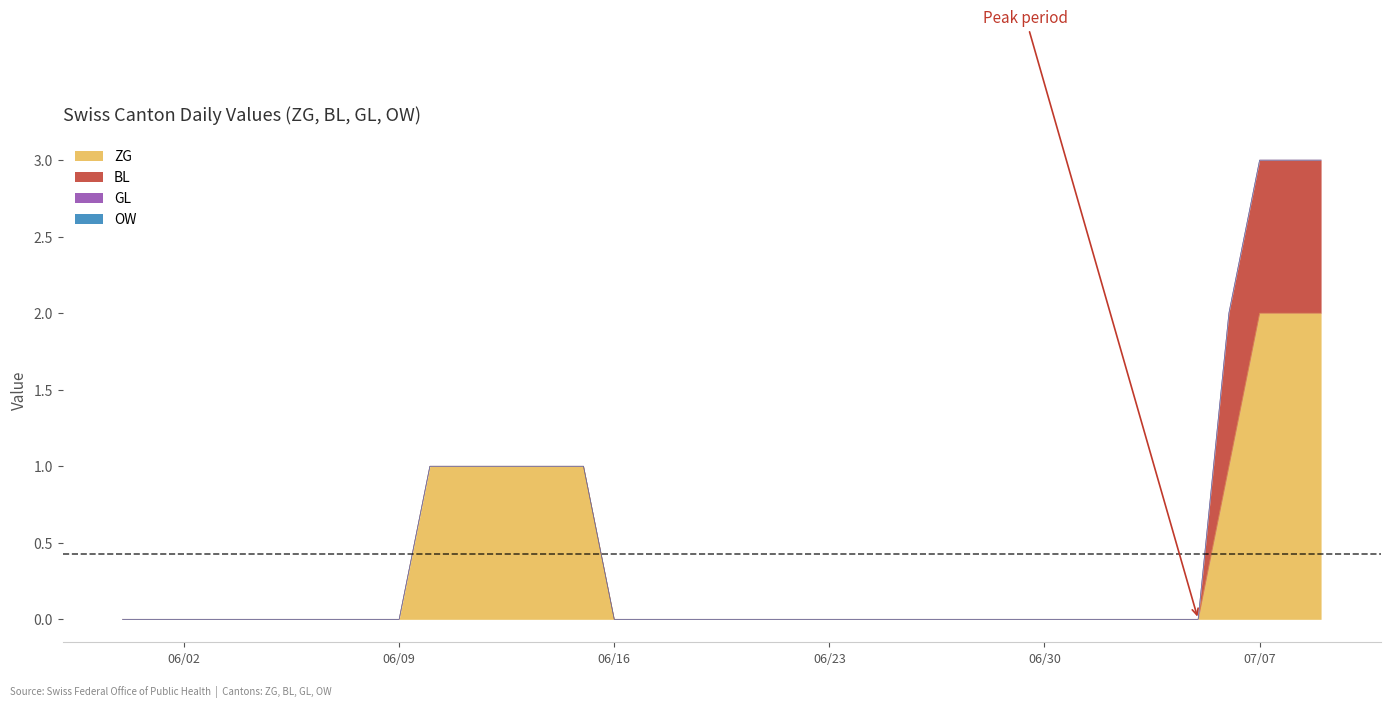

True or false: BL has more than 2 interior local peaks.

False